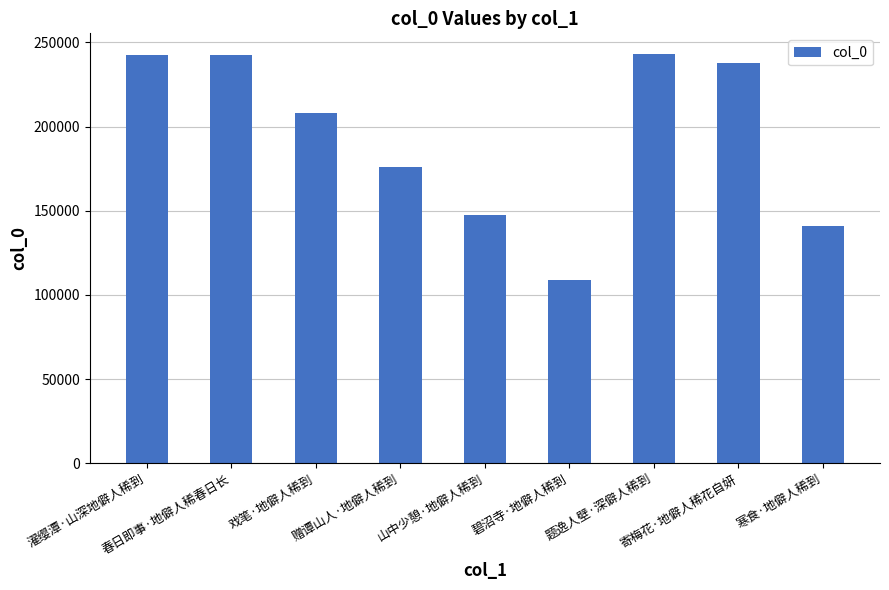

What is the value of the 1st bar from the left?

242542